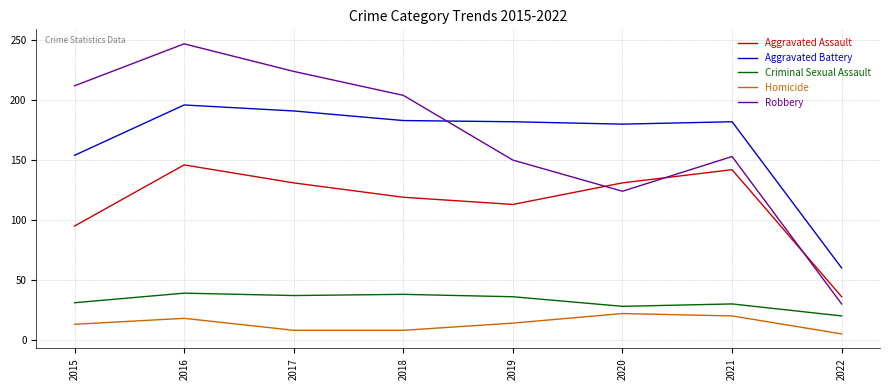

Is it true that Aggravated Assault equals 170 at 2015?

False